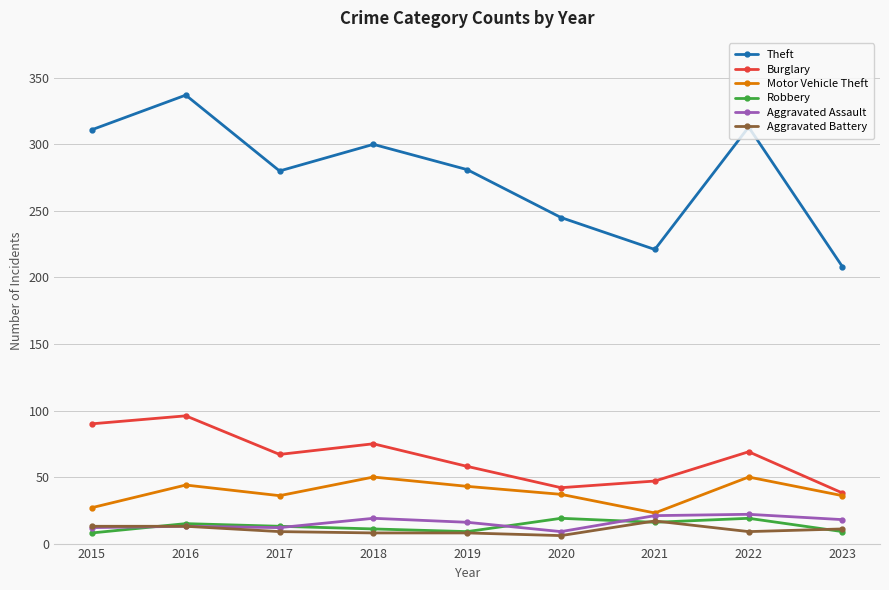

Is the value of Robbery at 2020 greater than the value of Motor Vehicle Theft at 2021?

No